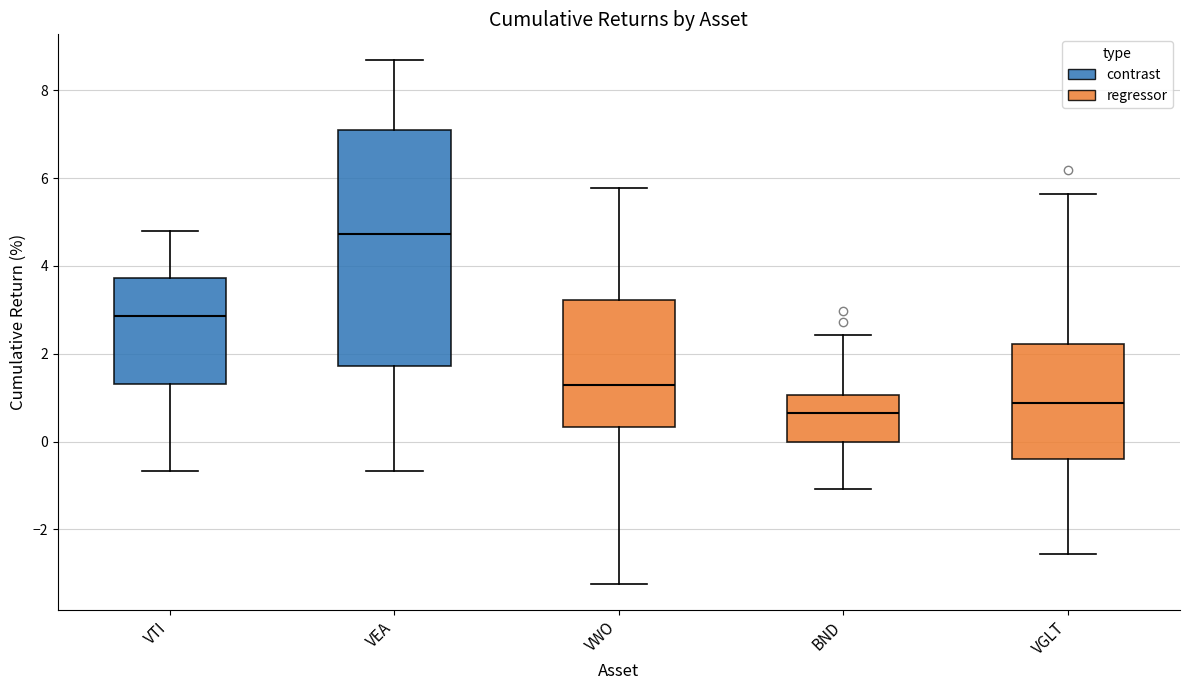

Reading left to right, read every box against the y-axis: the position of its median line, the range the box covers, and the ends of its whiskers. The values are not printed on the chart, so give them approximately, as read against the axis.

VTI: median 2.8, box 1.4 to 3.8, whiskers -0.6 to 4.8
VEA: median 4.8, box 1.8 to 7.0, whiskers -0.6 to 8.6
VWO: median 1.2, box 0.4 to 3.2, whiskers -3.2 to 5.8
BND: median 0.6, box 0.0 to 1.0, whiskers -1.0 to 2.4
VGLT: median 0.8, box -0.4 to 2.2, whiskers -2.6 to 5.6